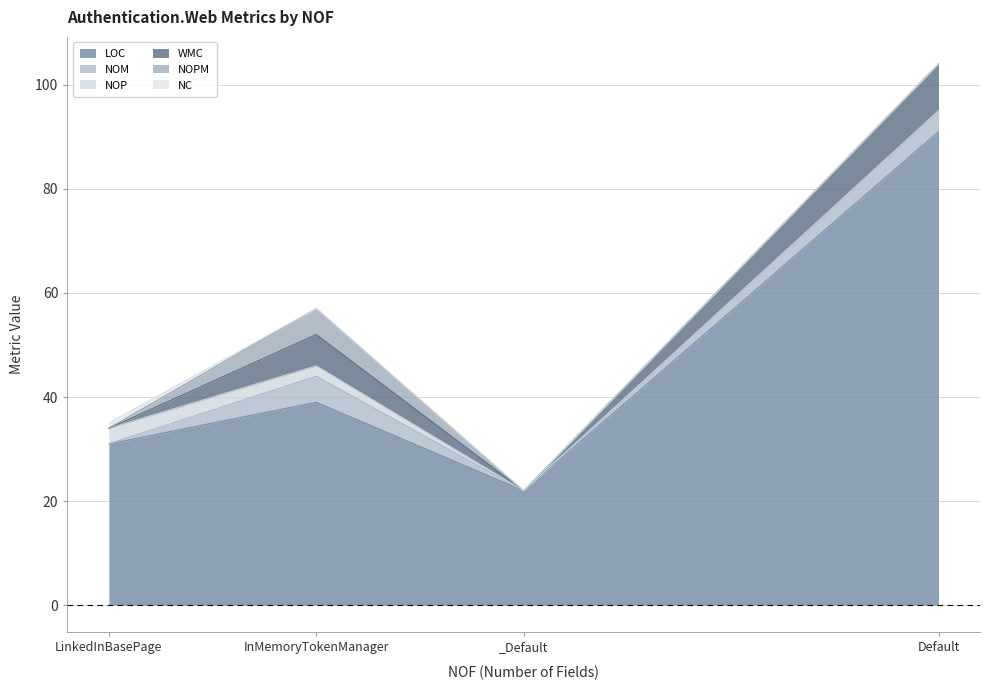

Count the number of data series in this chart.

6